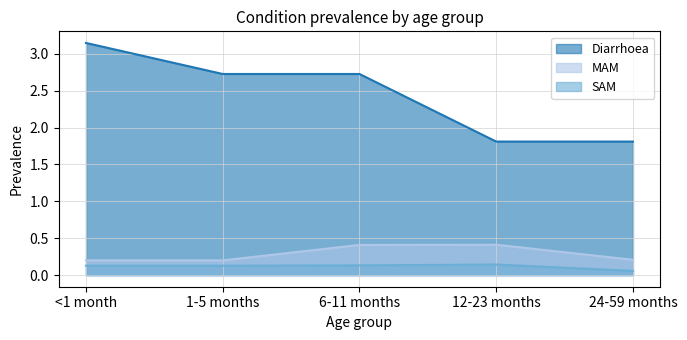

True or false: MAM has a value of 0.1 at 1-5 months.

False